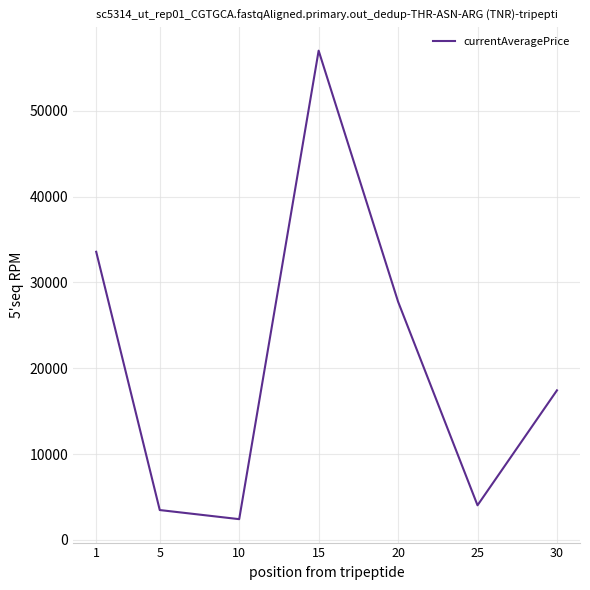

What is the greatest value displayed?

57008.0